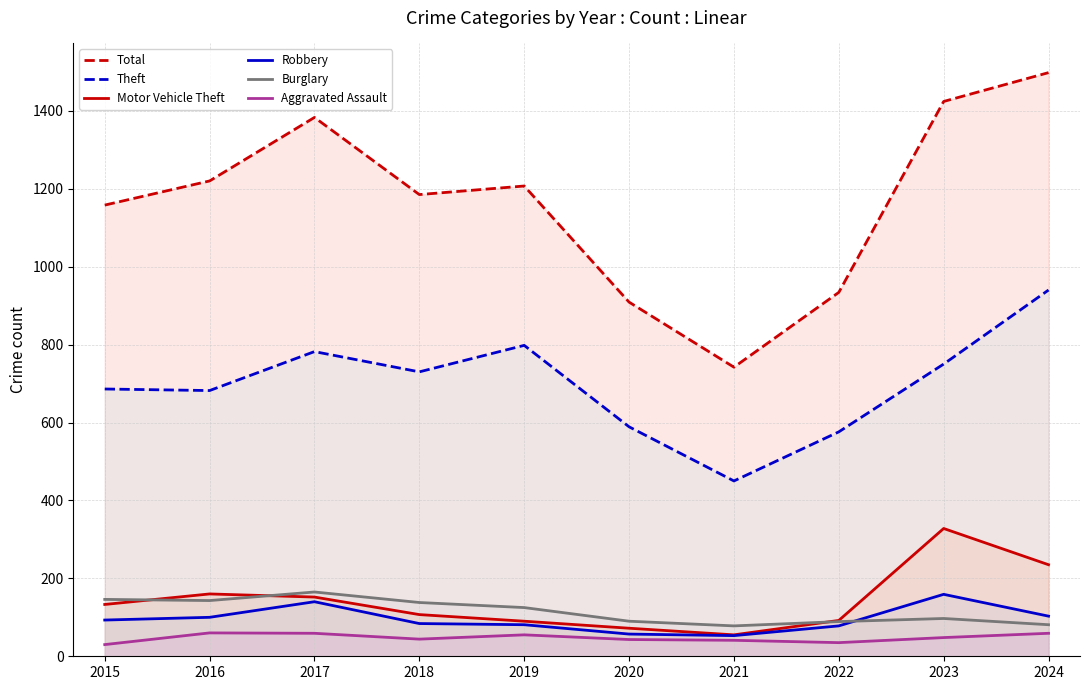

Rank the categories by Aggravated Assault value from highest to lowest.

2016, 2017, 2024, 2019, 2023, 2018, 2020, 2021, 2022, 2015